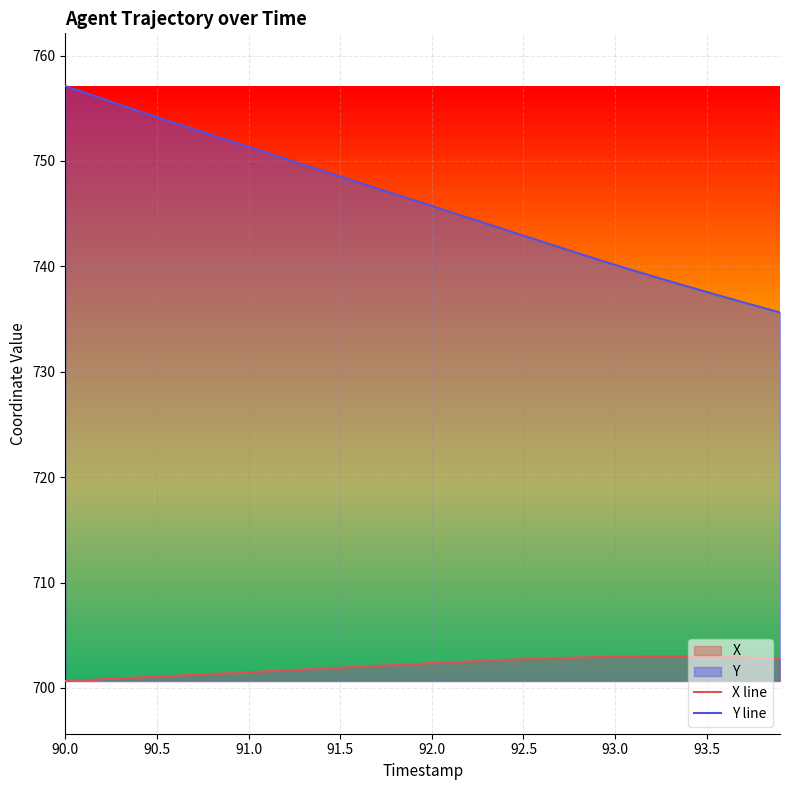

The Y line series shows 737.6 at 93.5. True or false?

True